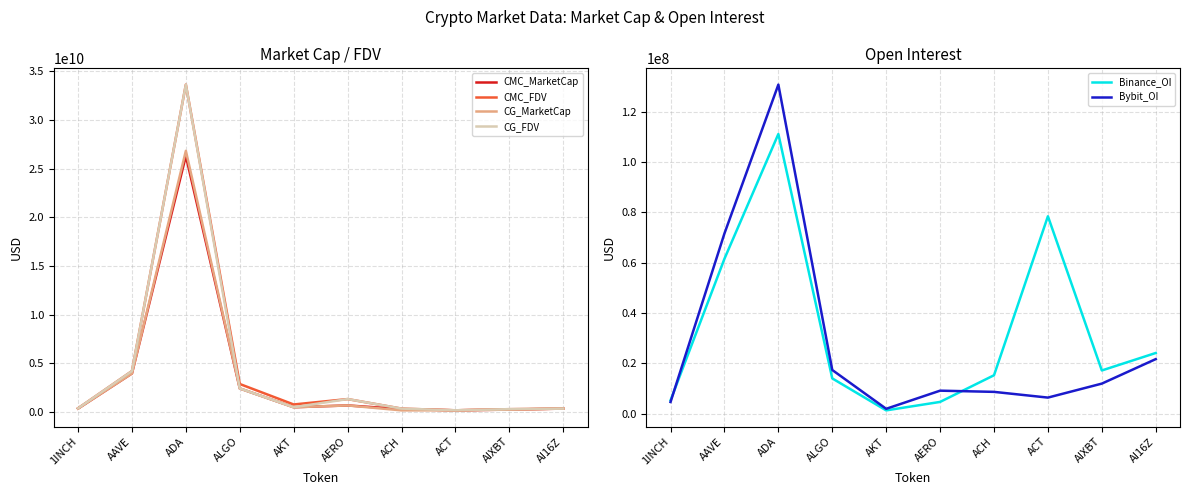

What is the difference between the Binance_OI values at AI16Z and AKT?

22806473